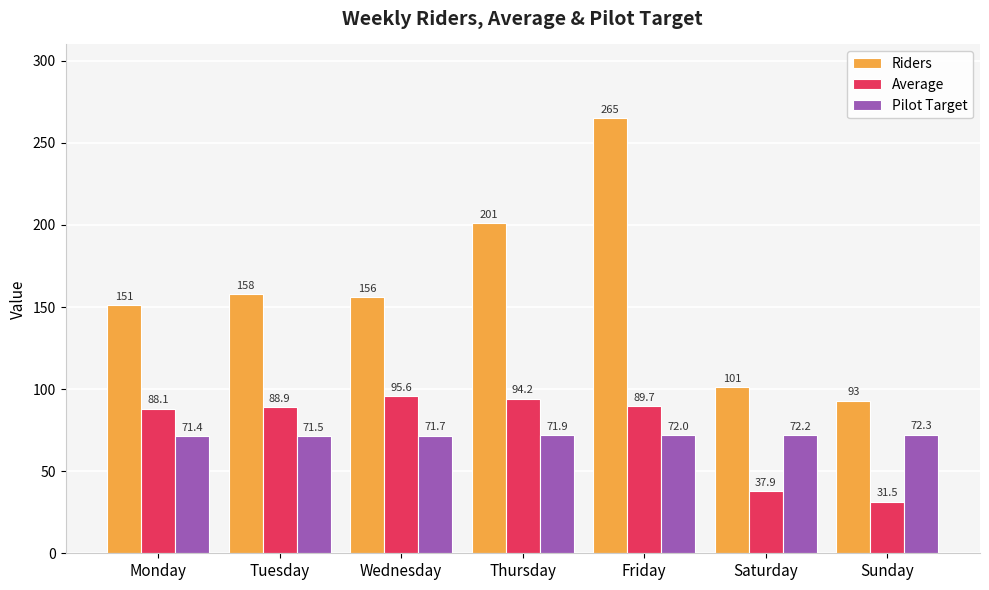

At which category is the sum across all series the highest?

Friday